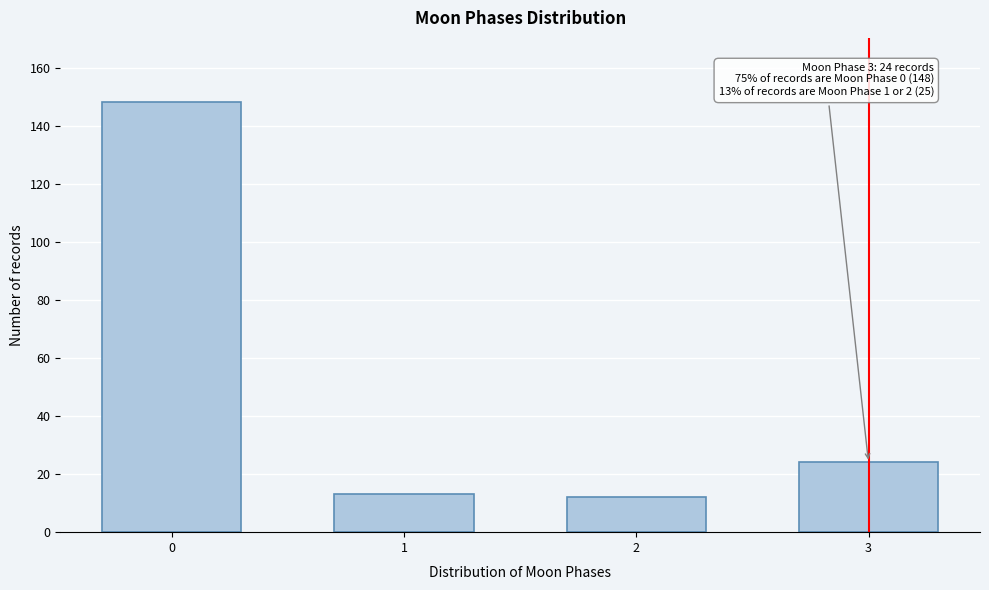

Reading left to right, what are all the values shown in this chart?

148	13	12	24